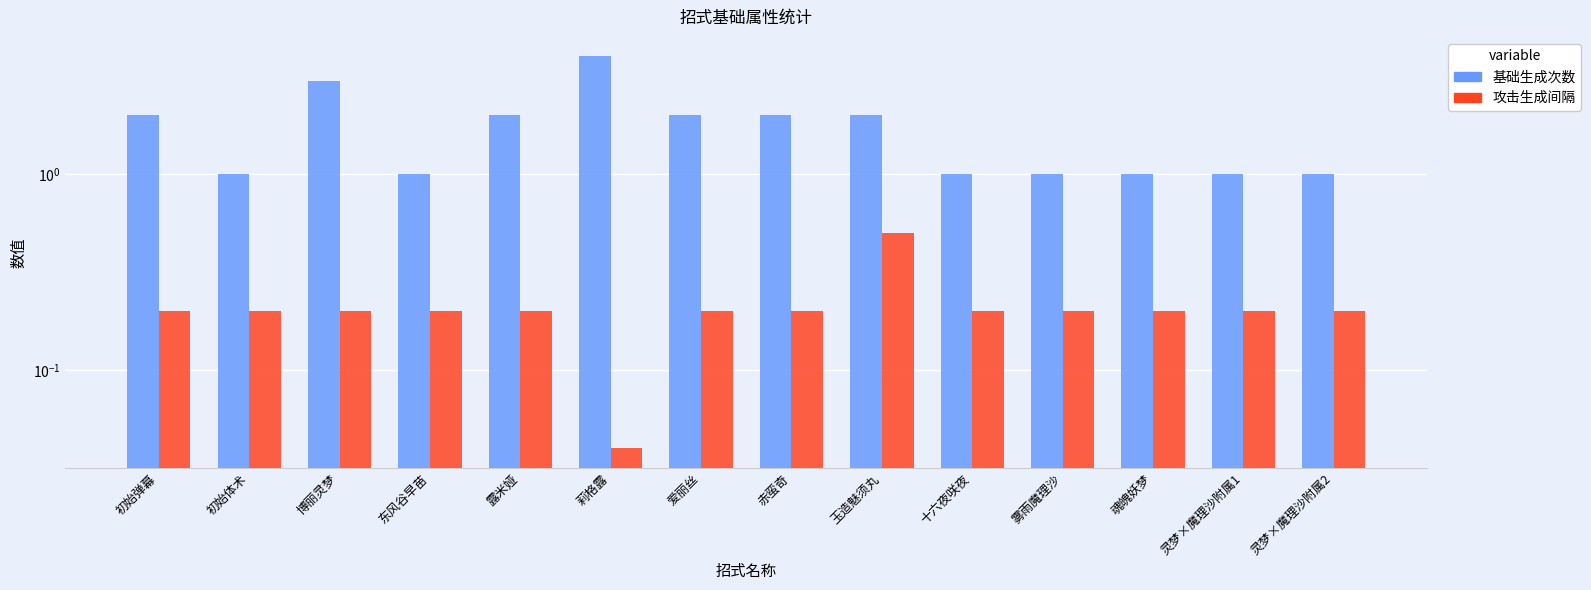

What is the total value across all series at 初始弹幕?

2.2